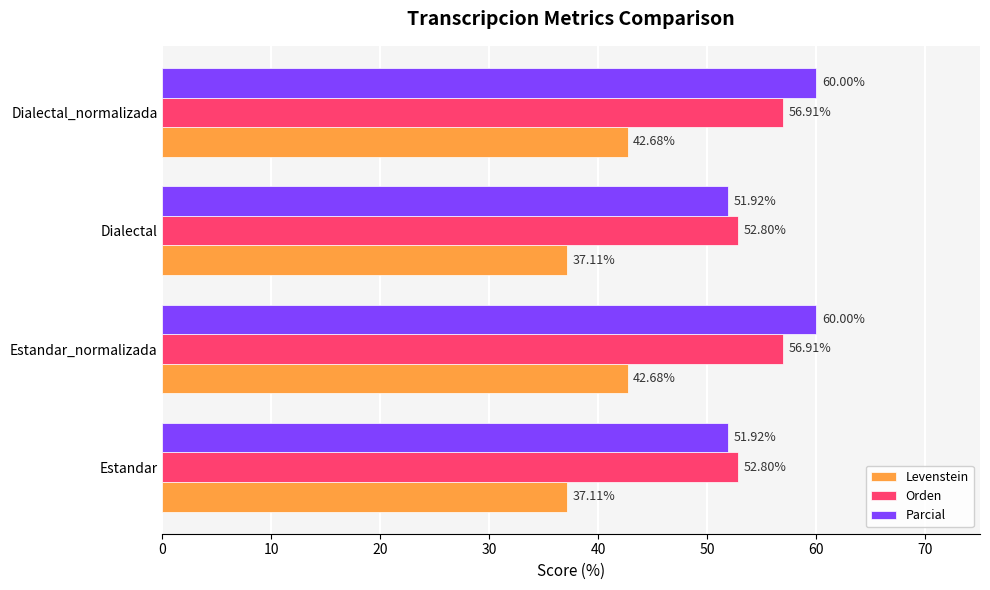

What is the difference between the maximum and minimum values in the Parcial series?

8.1